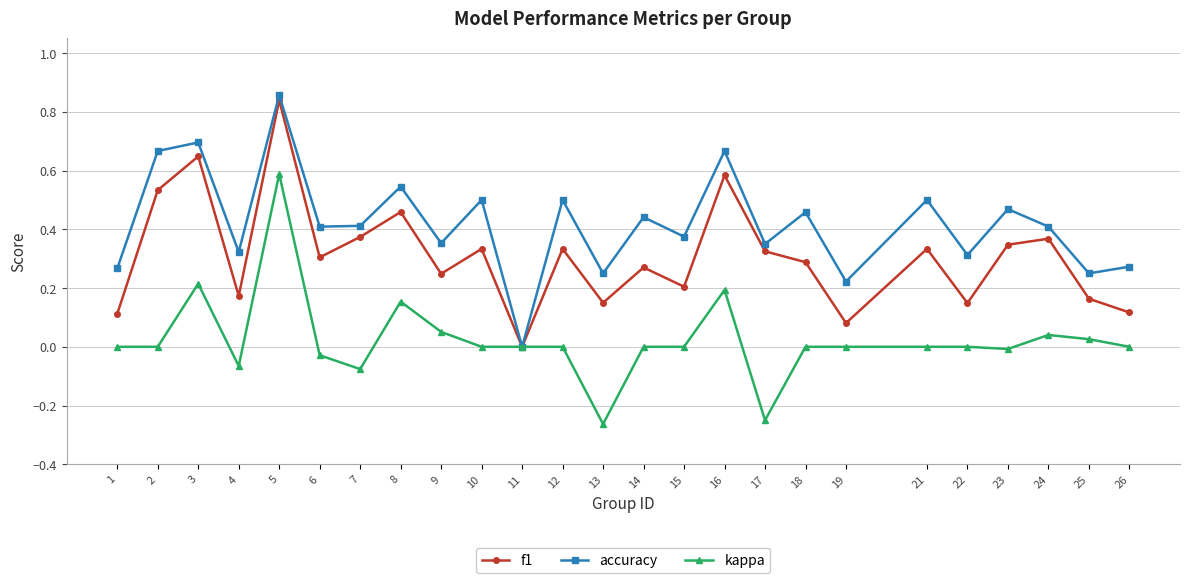

How many interior local valleys does the accuracy series have?

10